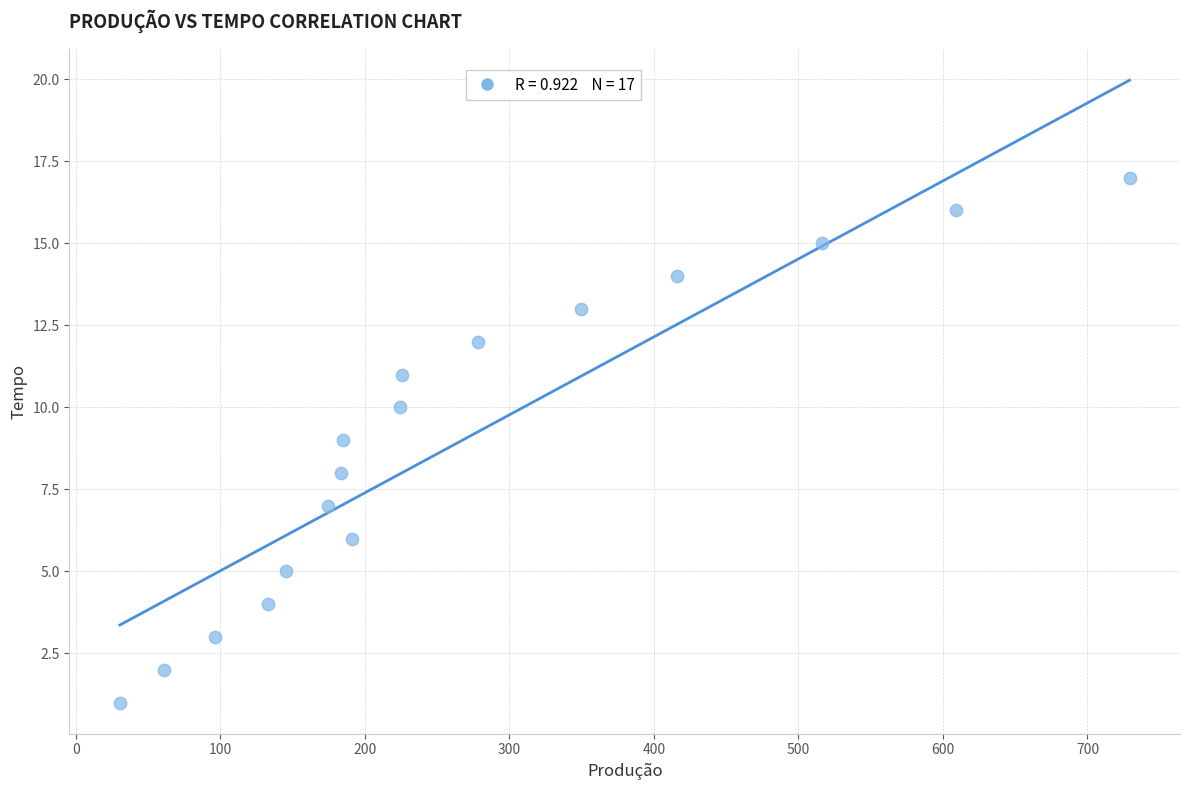

What is the range of Y values (max minus min)?

16